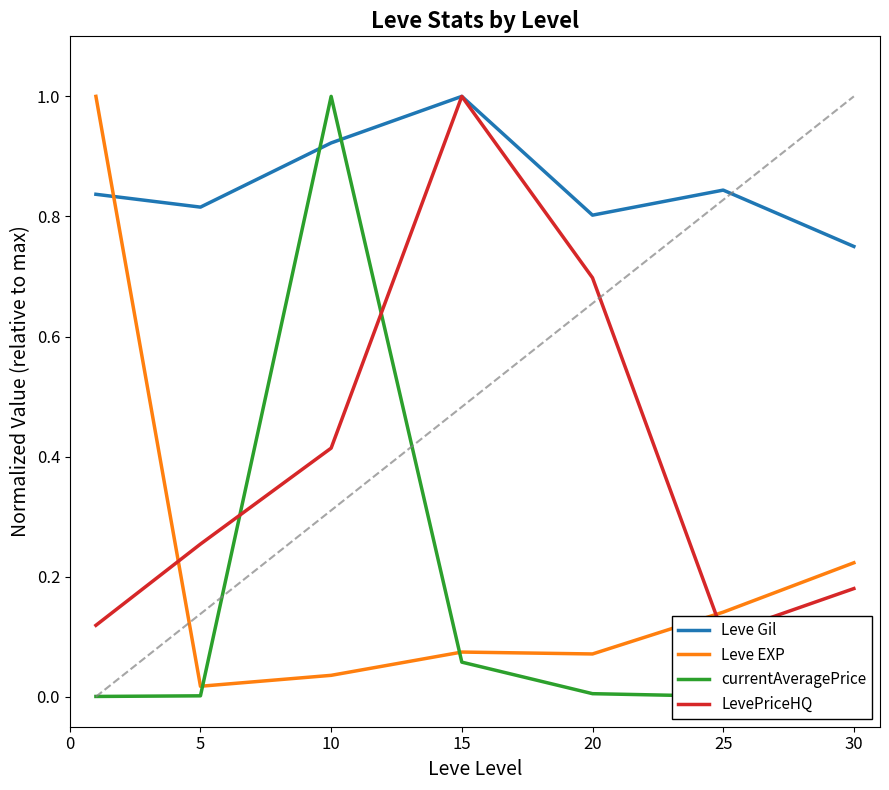

Between 0 and 5, which series saw the biggest shift?

Leve EXP